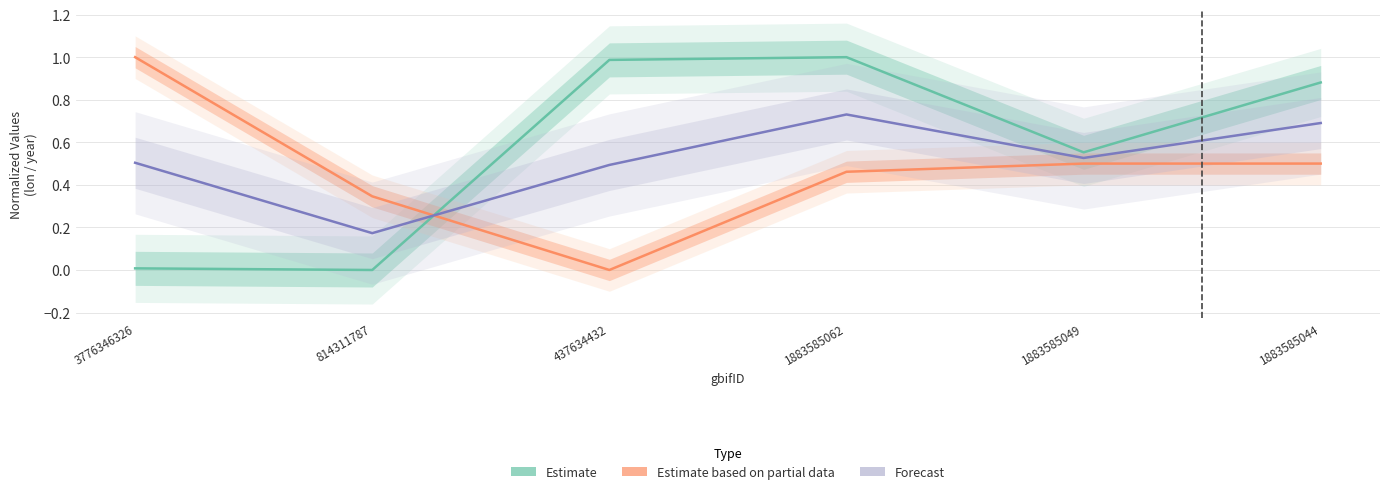

True or false: Estimate has a value of 0.3 at 1883585049.

False